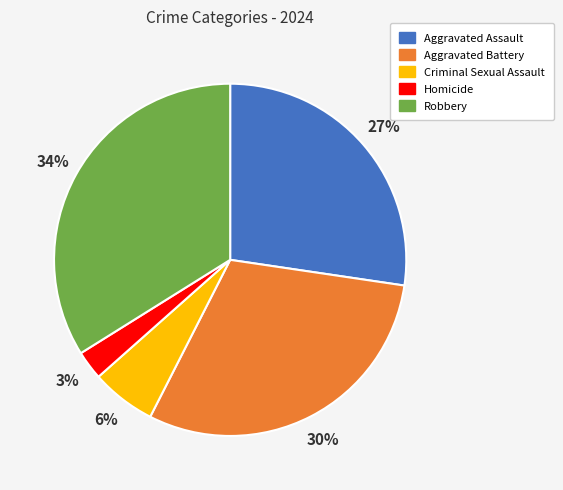

Does Aggravated Battery account for over 50% of the chart?

No